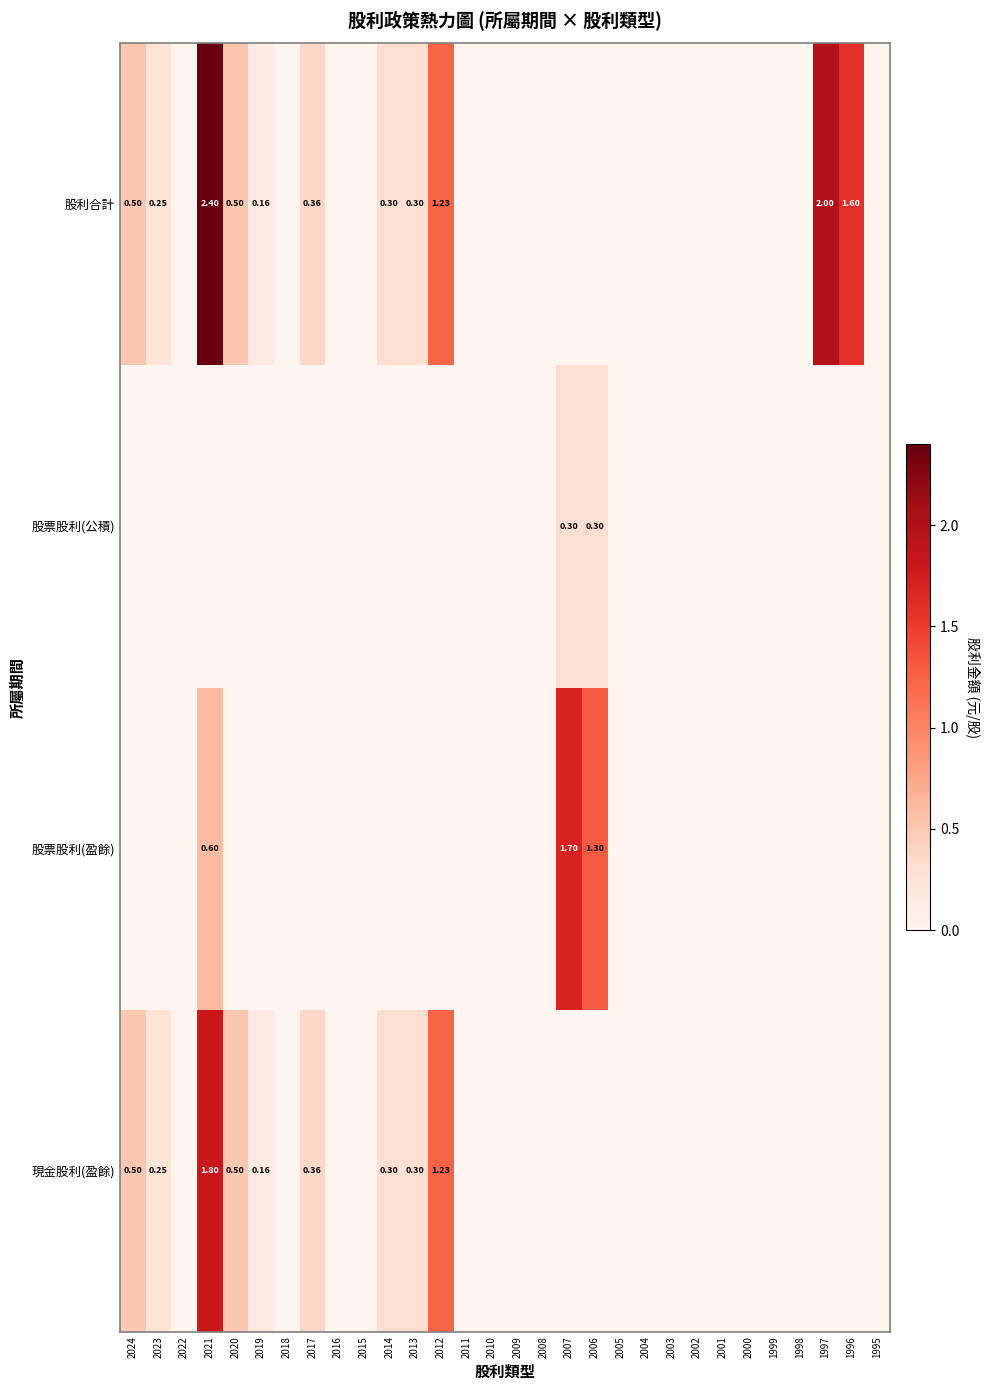

Is it true that 股利合計 equals -0.7 at 2007?

False